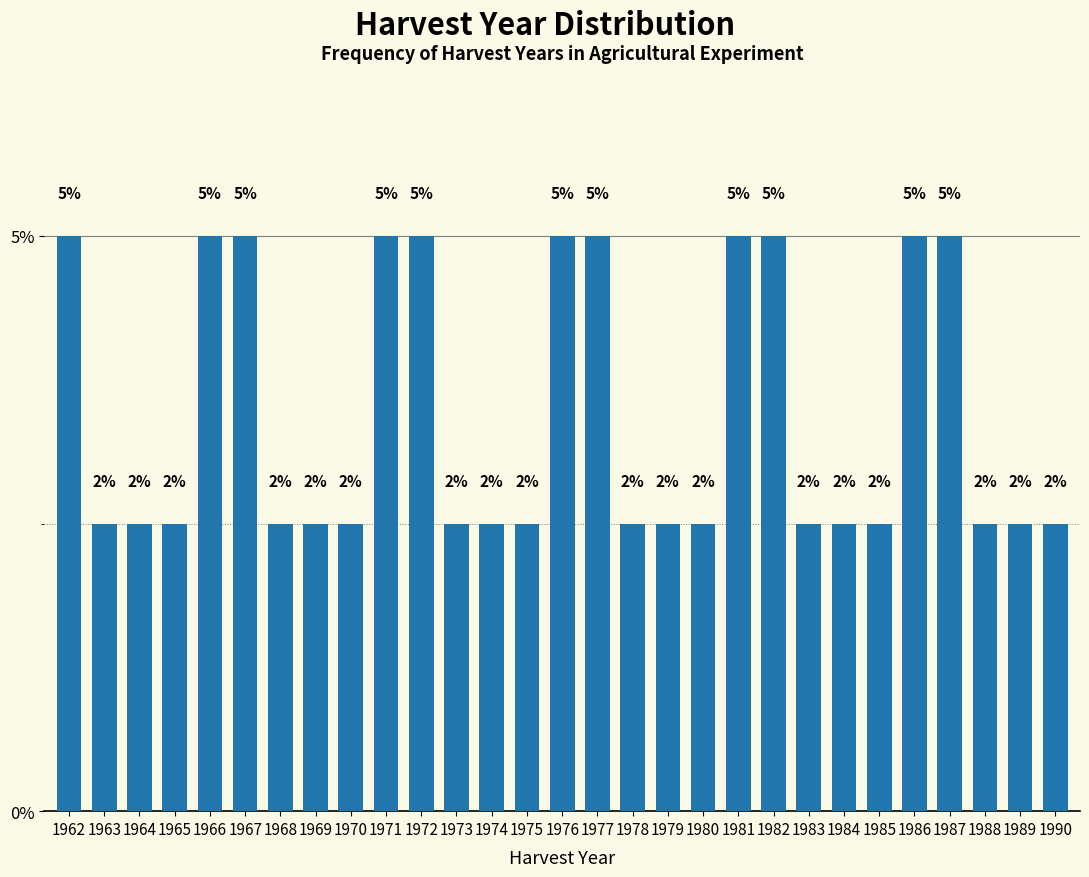

Does the chart contain any negative values?

No